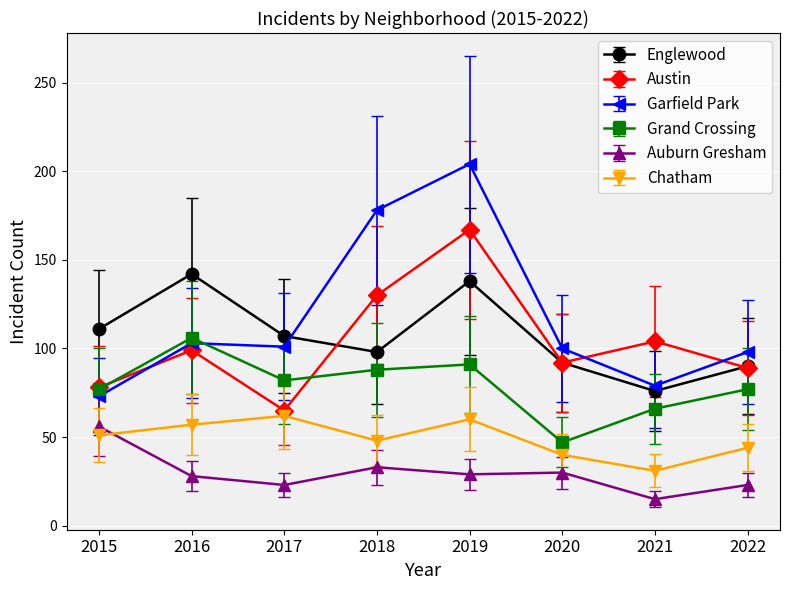

At 2019, list the series in order from smallest to largest.

Auburn Gresham, Chatham, Grand Crossing, Englewood, Austin, Garfield Park